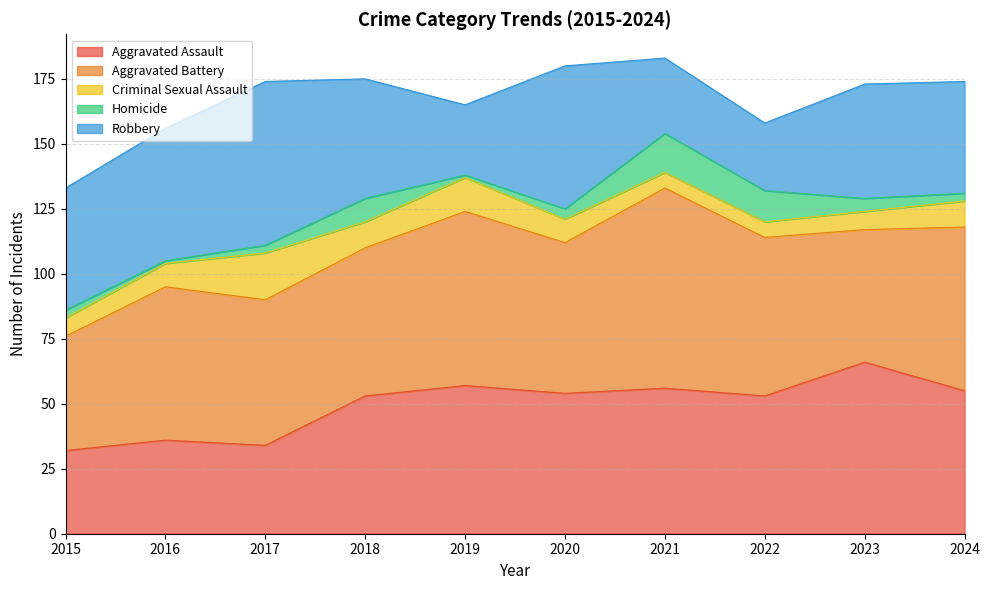

What is the difference between the second highest and second lowest values in the Aggravated Assault series?

23